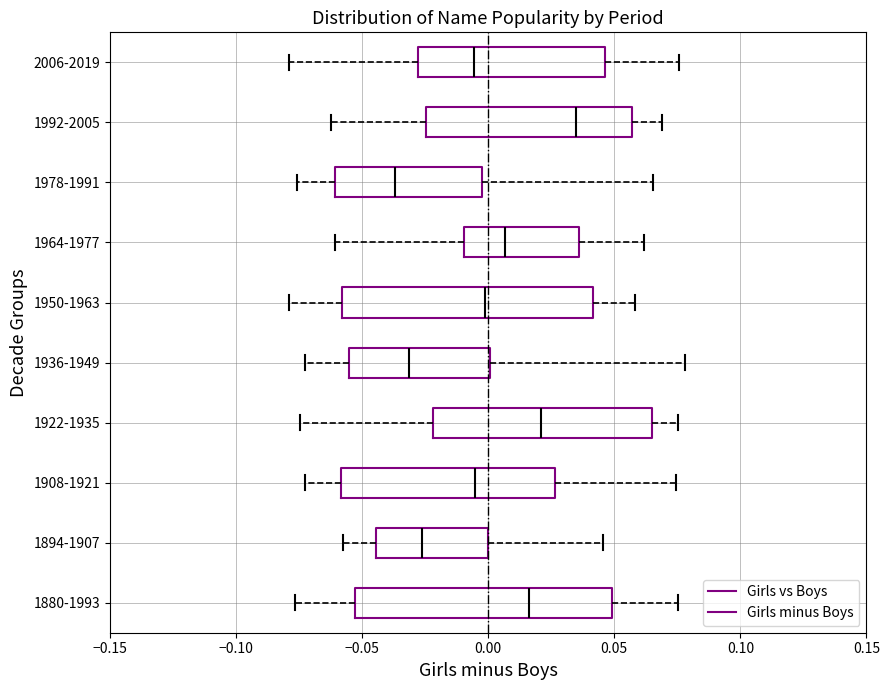

Reading bottom to top, transcribe this box plot: for each box, give where its median line is, the range the box spans, and where its two whiskers end, as read against the x-axis. The values are not printed on the chart, so give them approximately, as read against the axis.

1880-1993: median 0.015, box -0.055 to 0.050, whiskers -0.075 to 0.075
1894-1907: median -0.025, box -0.045 to 0.000, whiskers -0.060 to 0.045
1908-1921: median -0.005, box -0.060 to 0.025, whiskers -0.075 to 0.075
1922-1935: median 0.020, box -0.020 to 0.065, whiskers -0.075 to 0.075
1936-1949: median -0.030, box -0.055 to 0.000, whiskers -0.075 to 0.080
1950-1963: median 0.000, box -0.060 to 0.040, whiskers -0.080 to 0.060
1964-1977: median 0.005, box -0.010 to 0.035, whiskers -0.060 to 0.060
1978-1991: median -0.035, box -0.060 to -0.005, whiskers -0.075 to 0.065
1992-2005: median 0.035, box -0.025 to 0.055, whiskers -0.060 to 0.070
2006-2019: median -0.005, box -0.030 to 0.045, whiskers -0.080 to 0.075